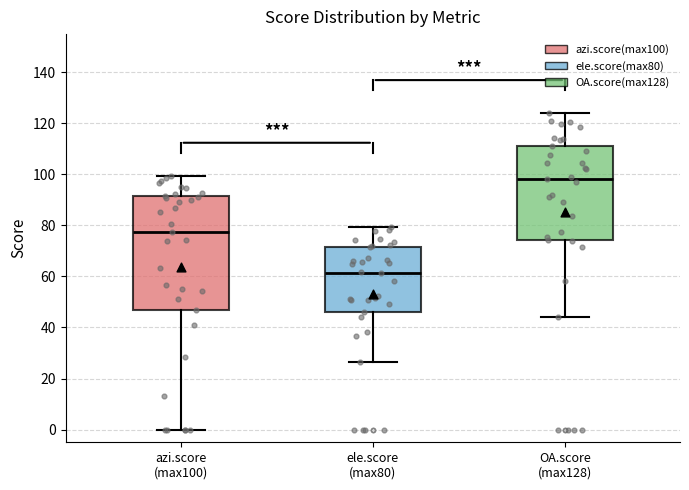

Reading left to right, transcribe this box plot: for each box, give where its median line is, the range the box spans, and where its two whiskers end, as read against the y-axis. The values are not printed on the chart, so give them approximately, as read against the axis.

azi.score (max100): median 78, box 46 to 92, whiskers 0 to 100
ele.score (max80): median 62, box 46 to 72, whiskers 26 to 80
OA.score (max128): median 98, box 74 to 110, whiskers 44 to 124